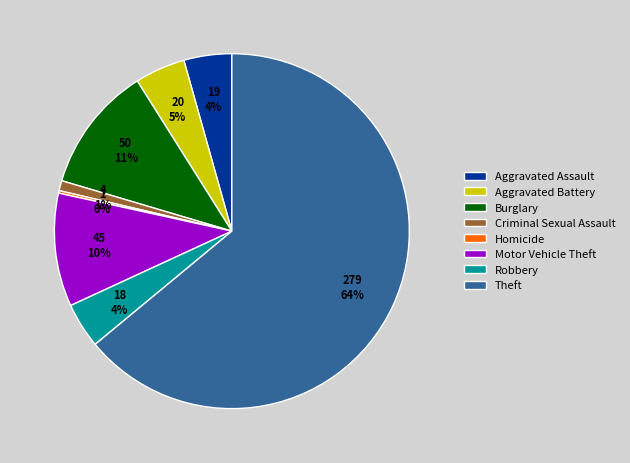

The Aggravated Battery slice represents 5% of the pie. True or false?

True